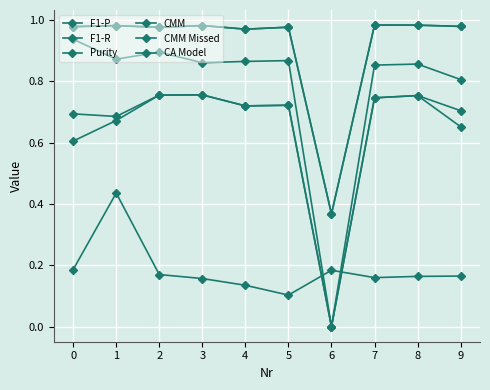

Reading right to left, transcribe all the data shown in this chart.

F1-P: 0.7	0.8	0.7	0.0	0.7	0.7	0.8	0.8	0.7	0.7
F1-R: 0.7	0.8	0.7	0.0	0.7	0.7	0.8	0.8	0.7	0.6
Purity: 0.8	0.9	0.9	0.0	0.9	0.9	0.9	0.9	0.9	0.9
CMM: 1.0	1.0	1.0	0.4	1.0	1.0	1.0	1.0	1.0	1.0
CMM Missed: 1.0	1.0	1.0	0.4	1.0	1.0	1.0	1.0	1.0	1.0
CA Model: 0.2	0.2	0.2	0.2	0.1	0.1	0.2	0.2	0.4	0.2